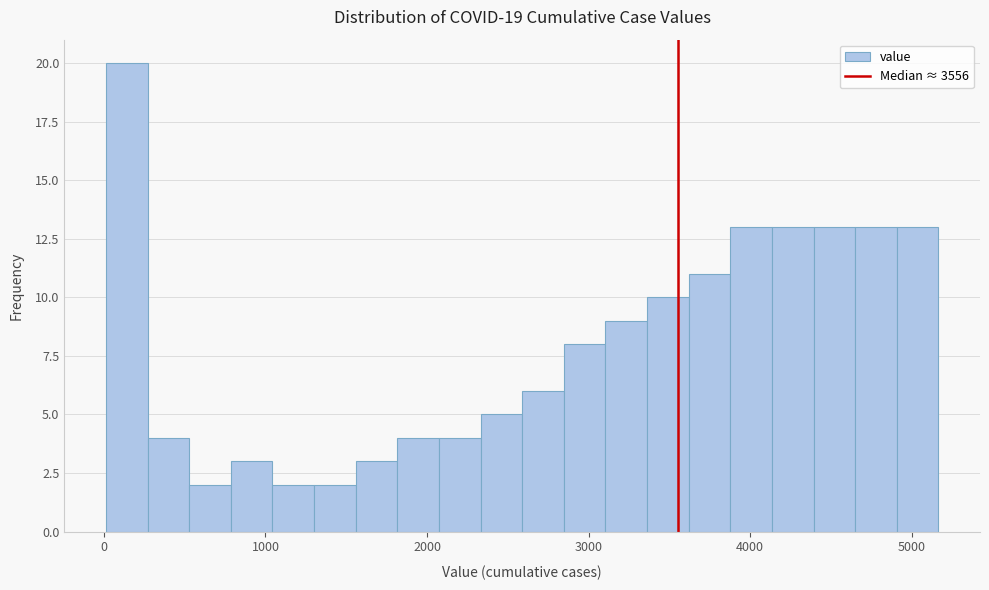

Read against the x-axis, roughly where is the centre of the tallest bar?

100